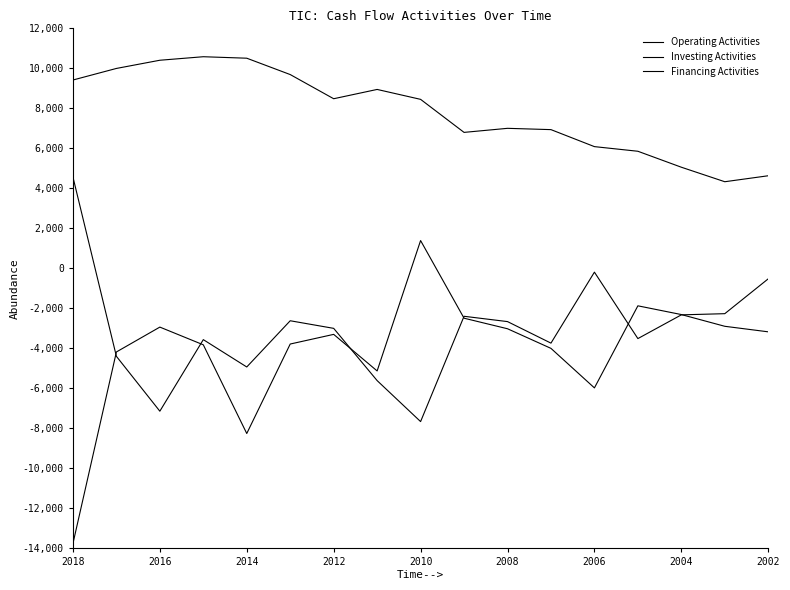

How many lines are shown in the chart?

3